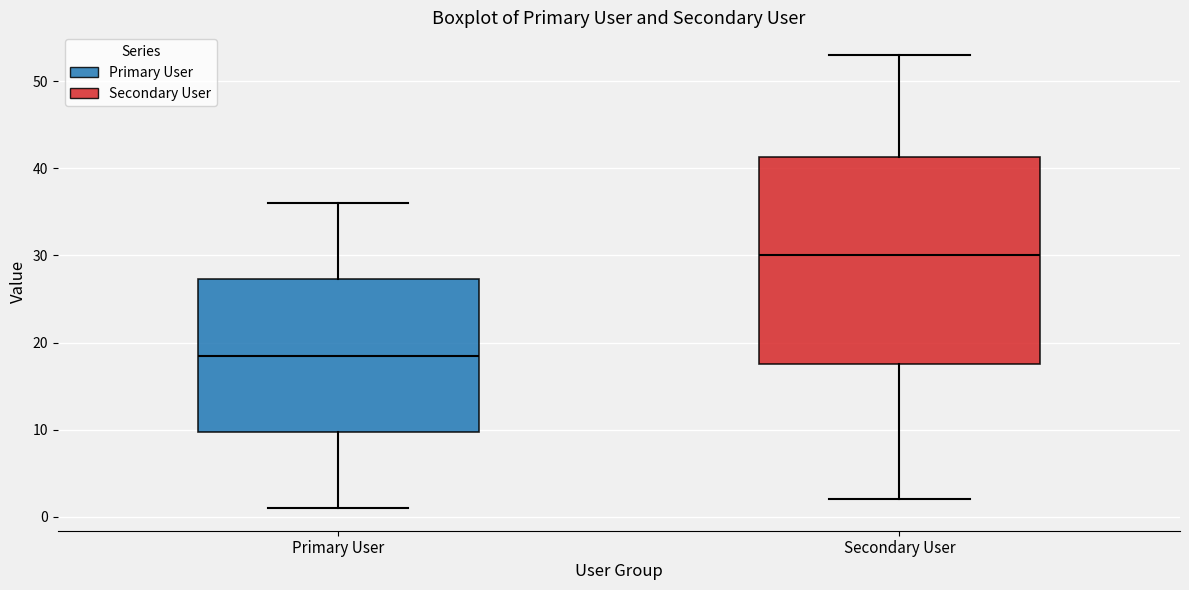

Which box is the tallest, from its lower edge to its upper edge?

Secondary User